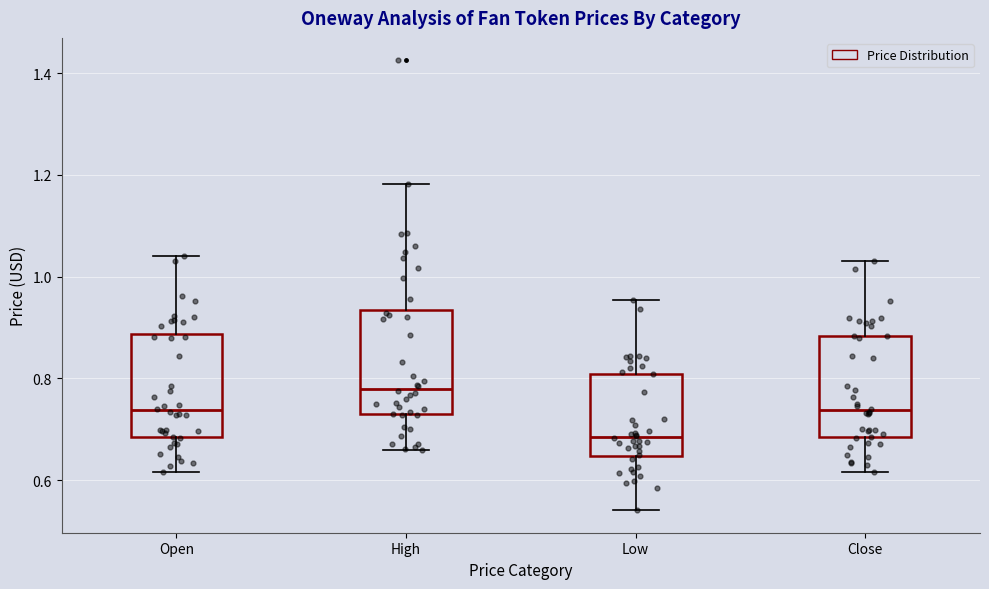

Which box has the lowest median line?

Low